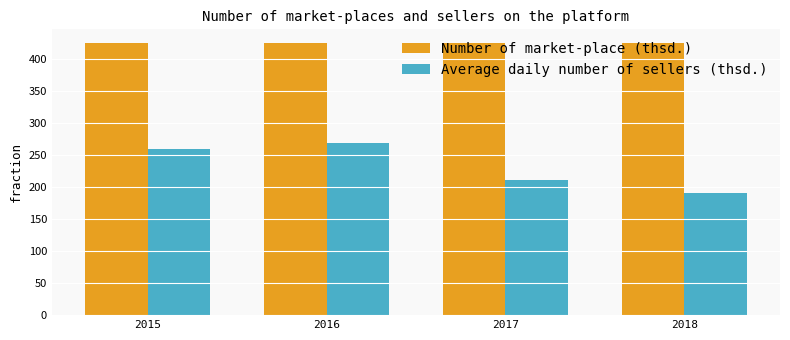

At how many categories does at least one series exceed 245?

4